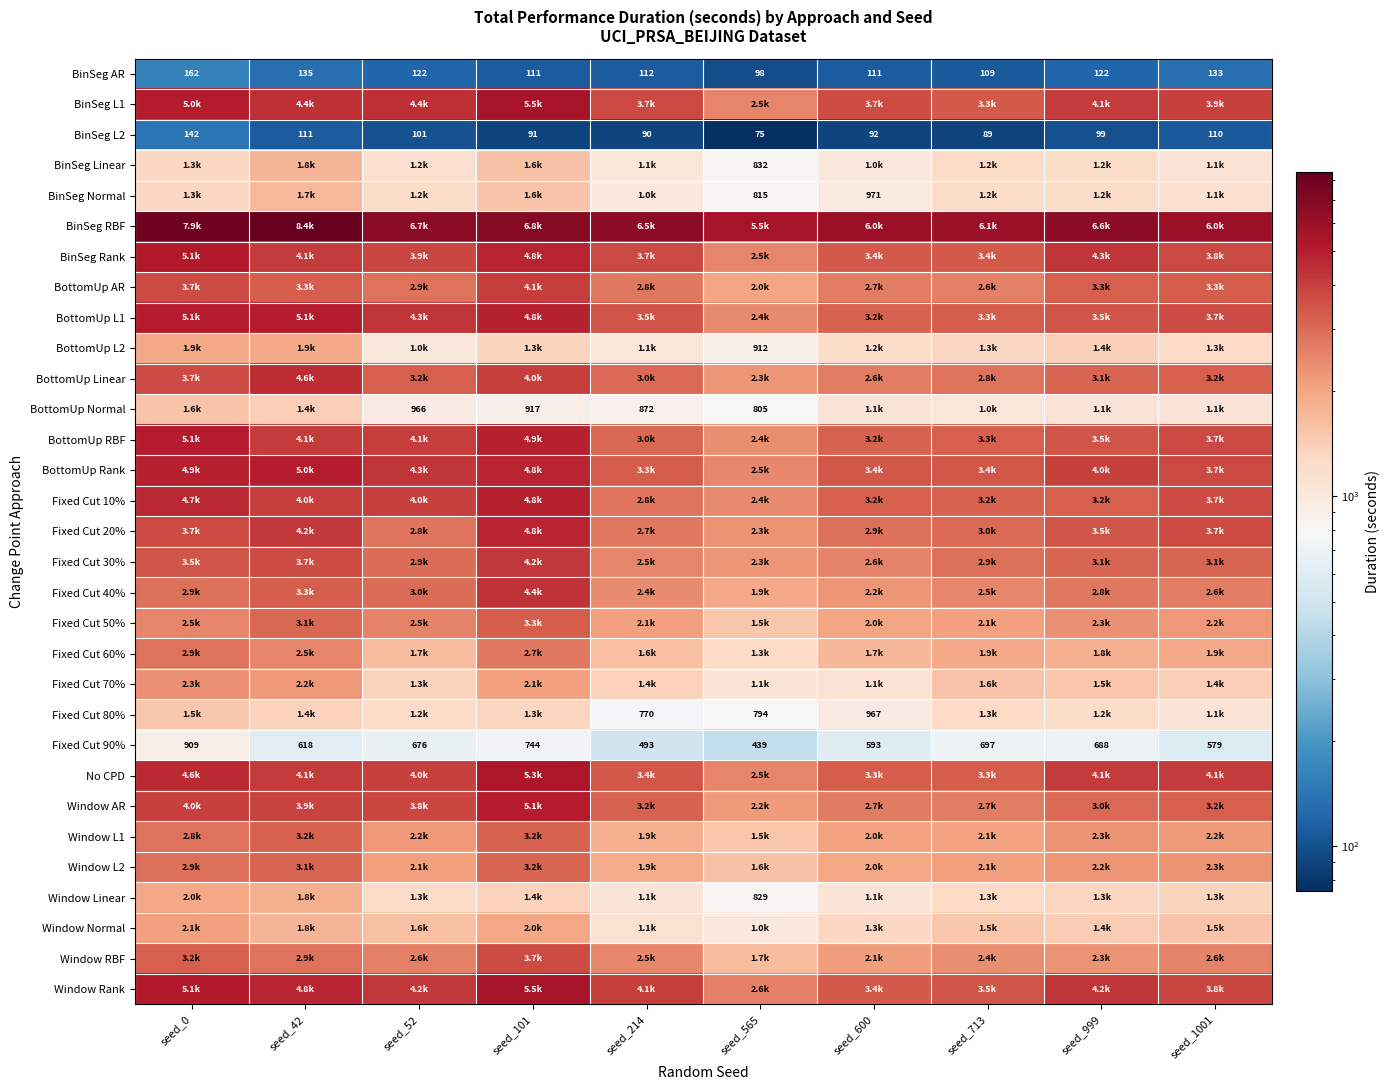

Which label corresponds to the largest value in the chart?

seed_42